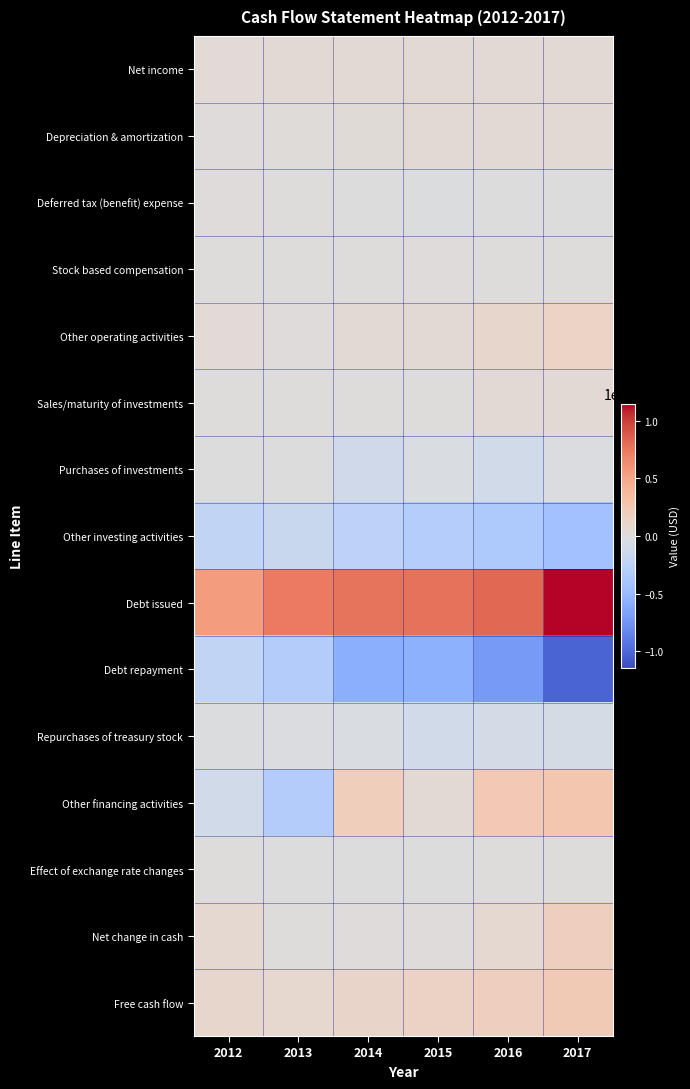

Between 2014 and 2017, which series saw the biggest shift?

Debt repayment